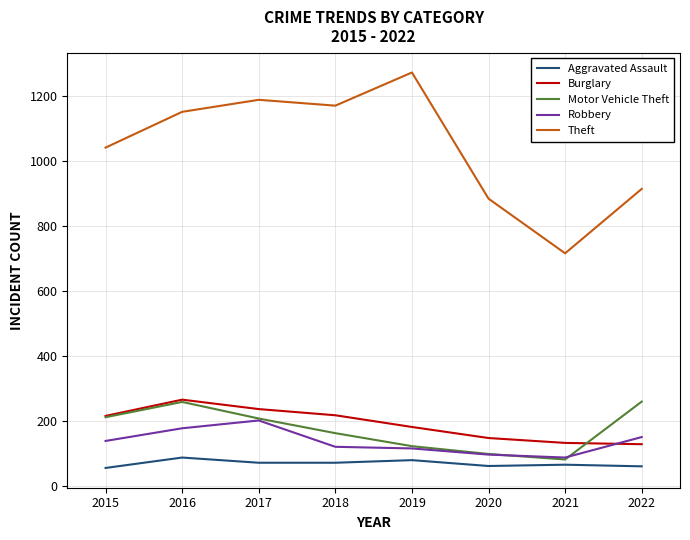

True or false: Burglary and Robbery cross at least once.

True